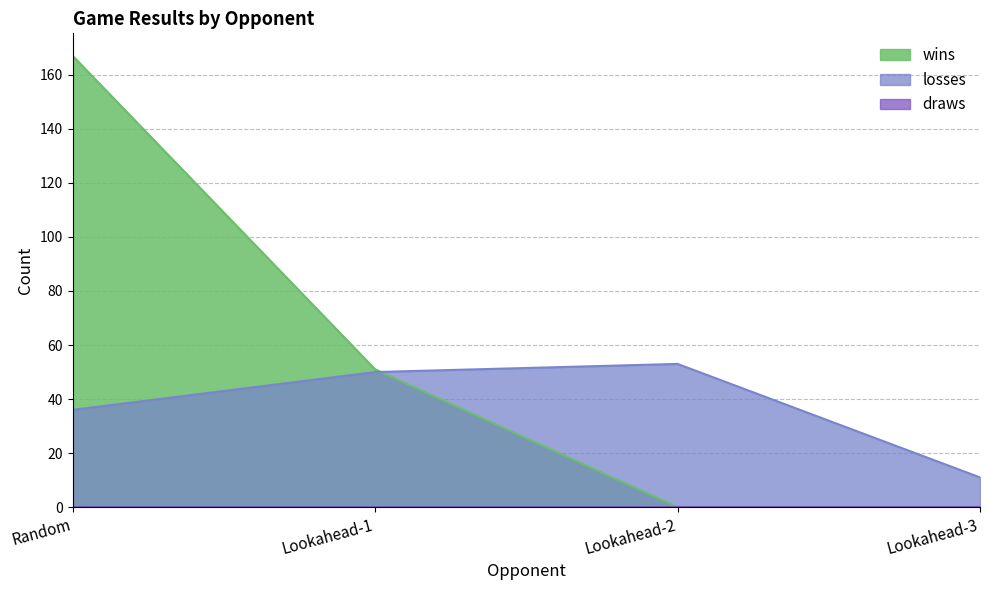

Which series has the largest range (max minus min)?

wins